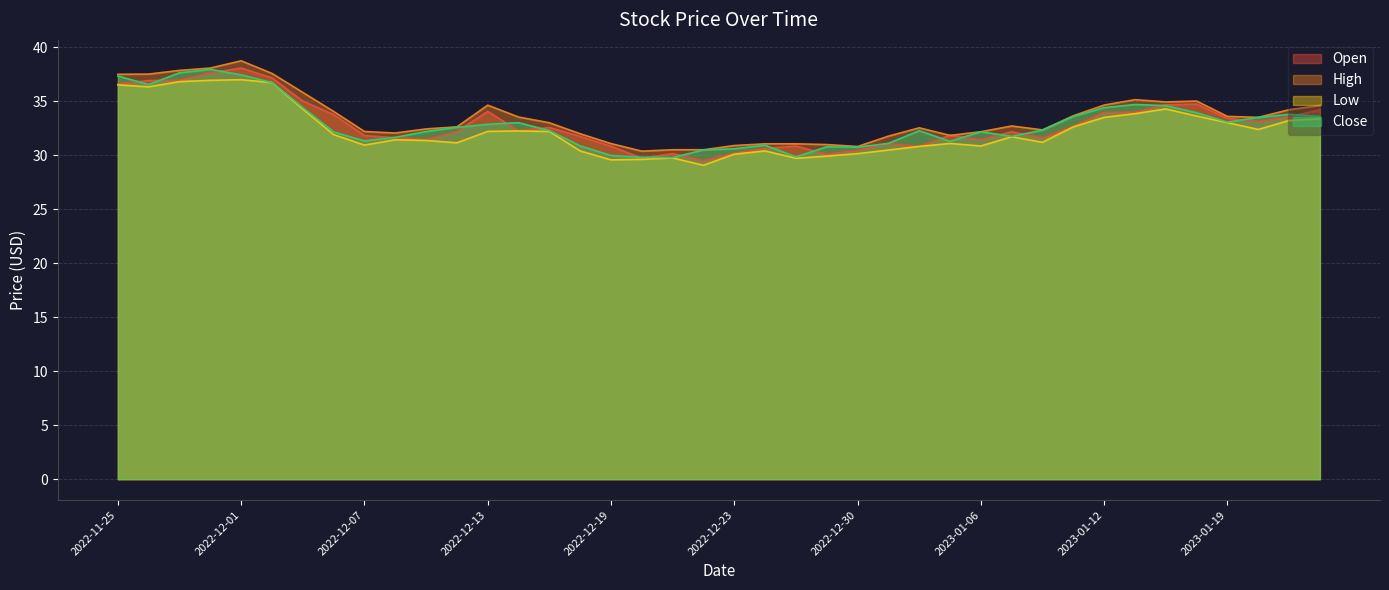

Is it true that Open equals 32.2 at 2023-01-09?

True